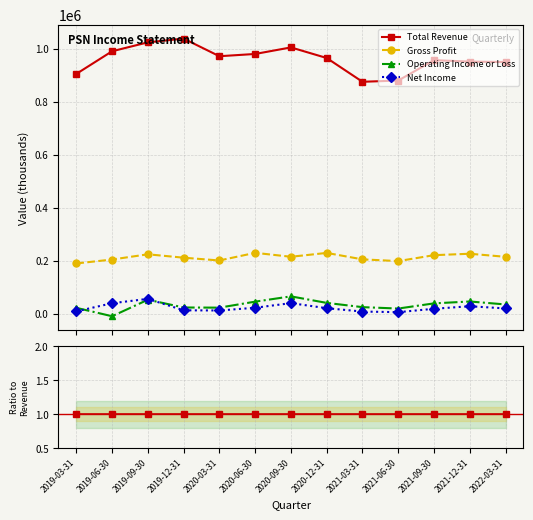

Is the value of Net Income at 2022-03-31 greater than the value of Gross Profit at 2021-03-31?

No